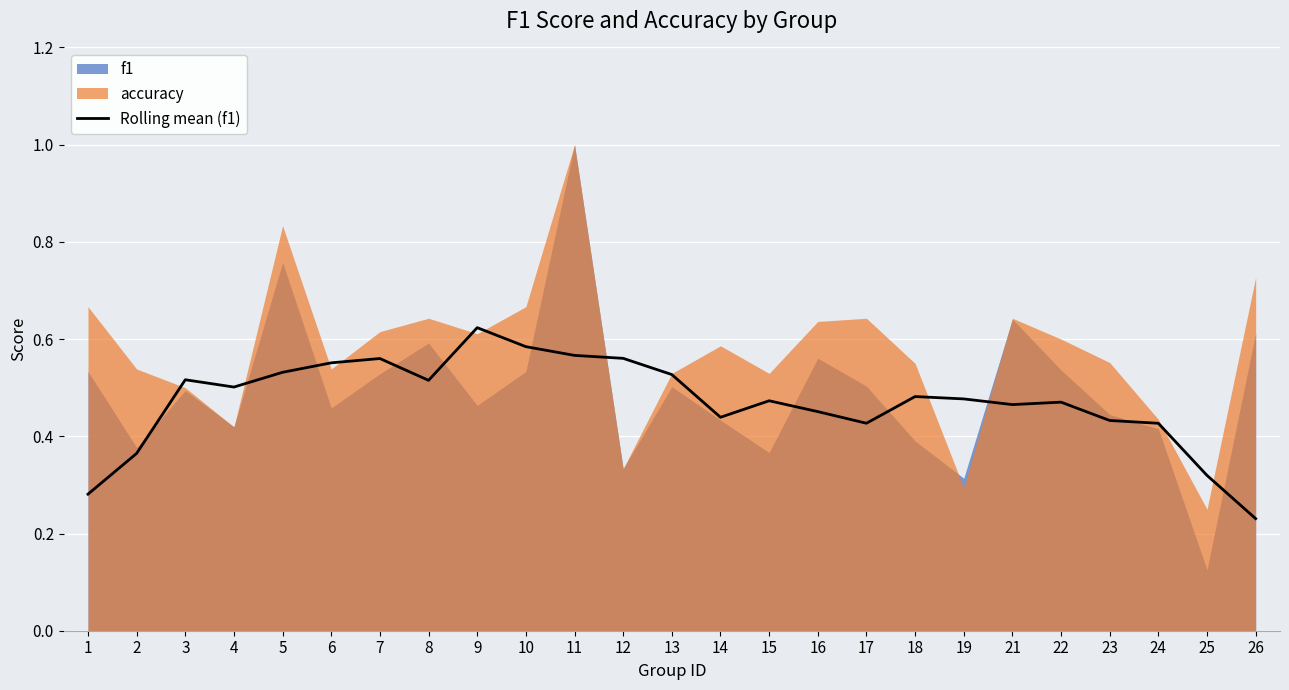

The chart shows a value of 0.1 at 24. True or false?

False